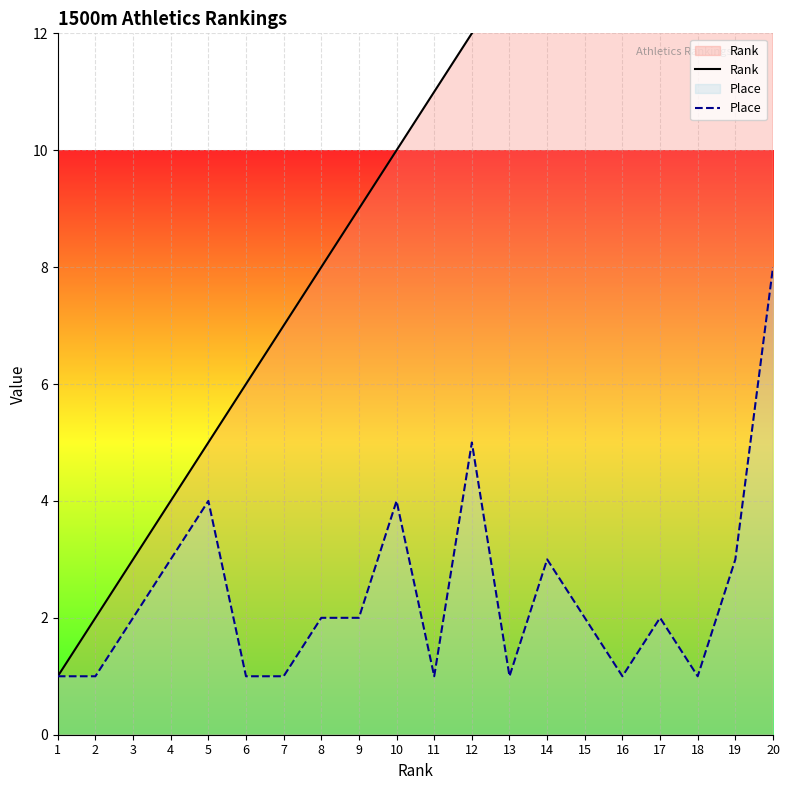

True or false: Rank has more than 1 interior local peaks.

False